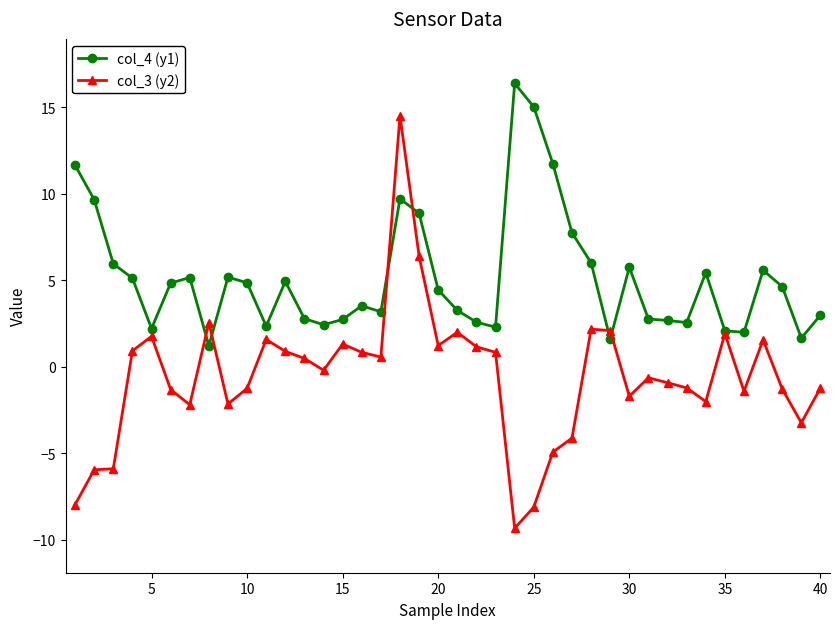

What is the minimum value shown in the chart?

-9.3